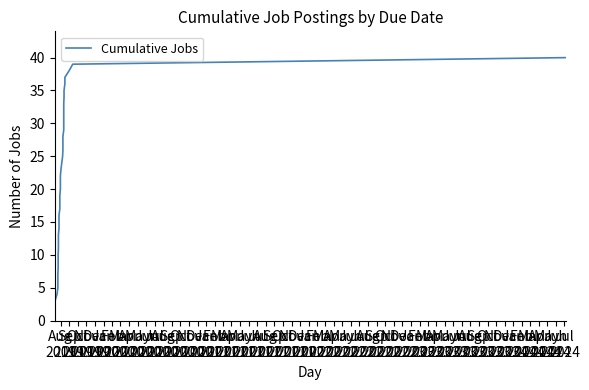

What is the sum of all values?

820